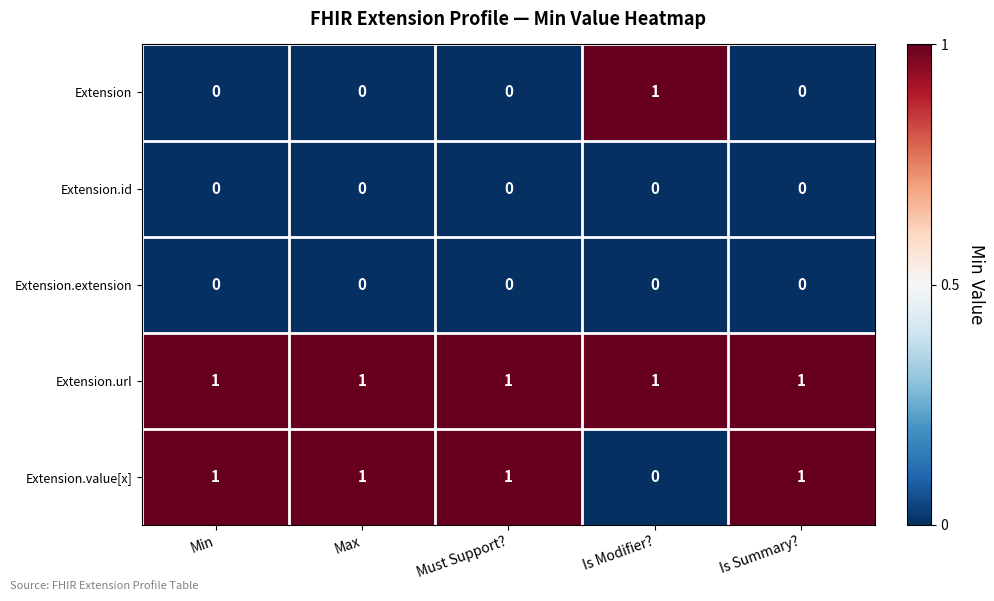

At how many categories does at least one series exceed 0?

5